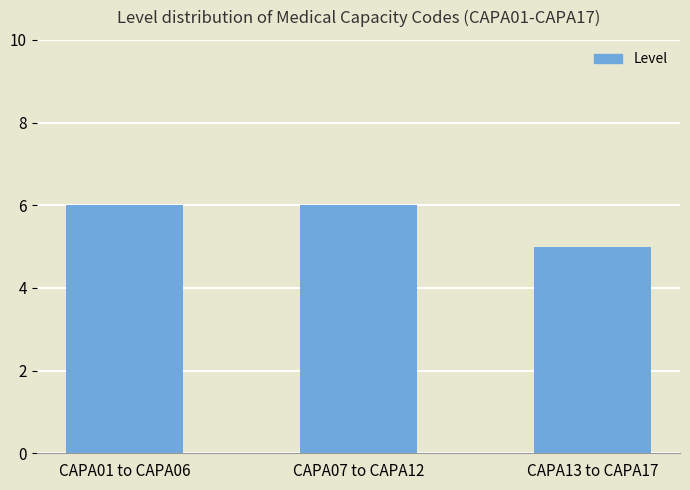

Is it true that the value at CAPA07 to CAPA12 is 4?

False